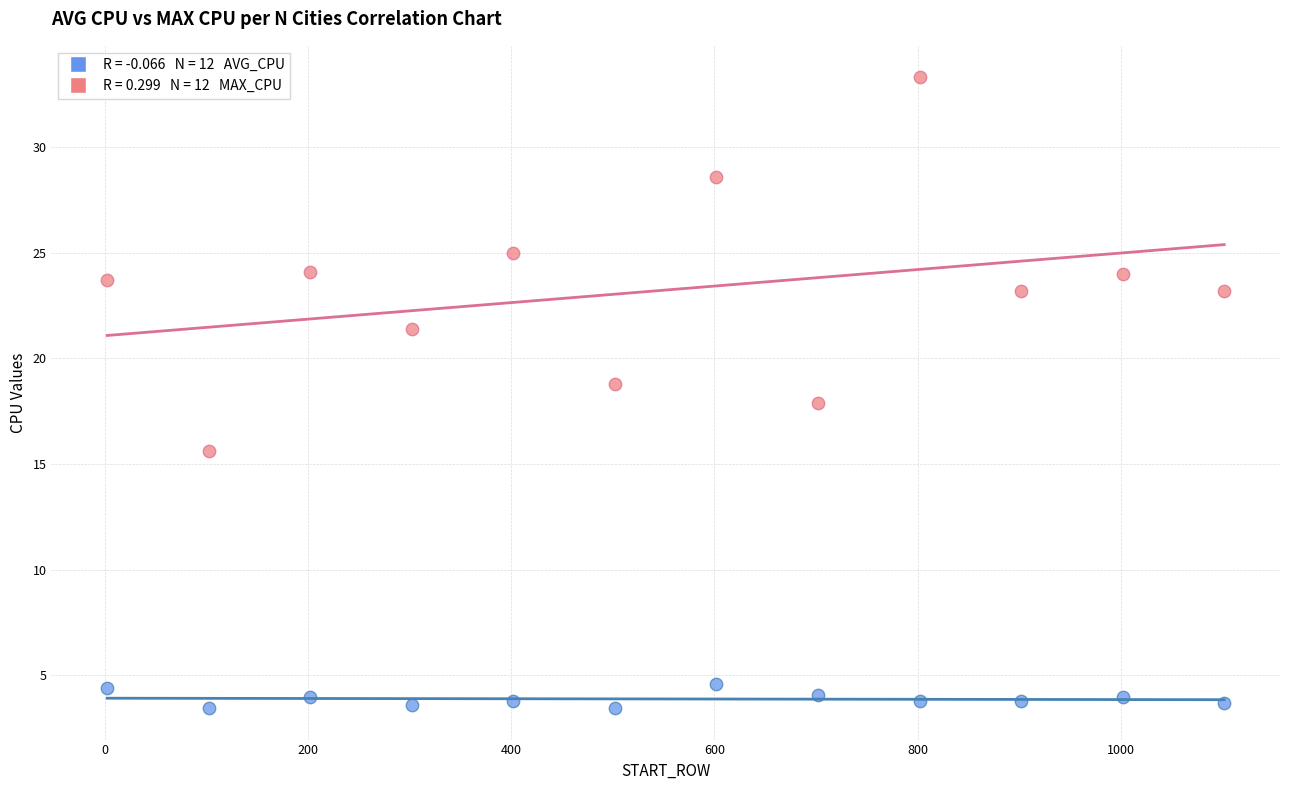

Across all data points, what is the range of Y values (max minus min)?

29.9